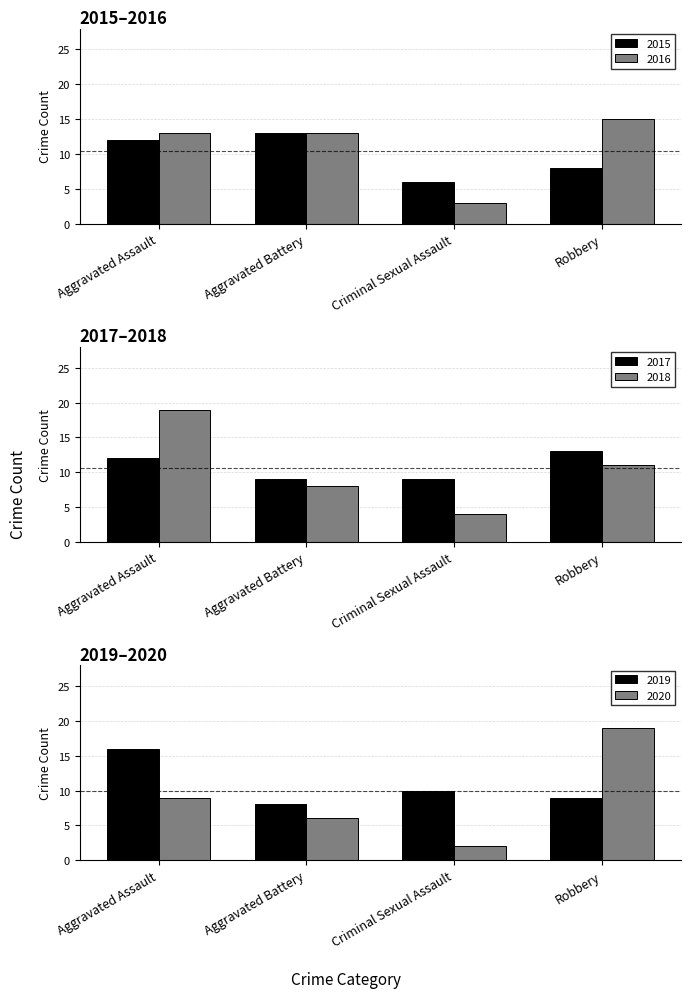

At which label is 2019 closest to 12?

Criminal Sexual Assault